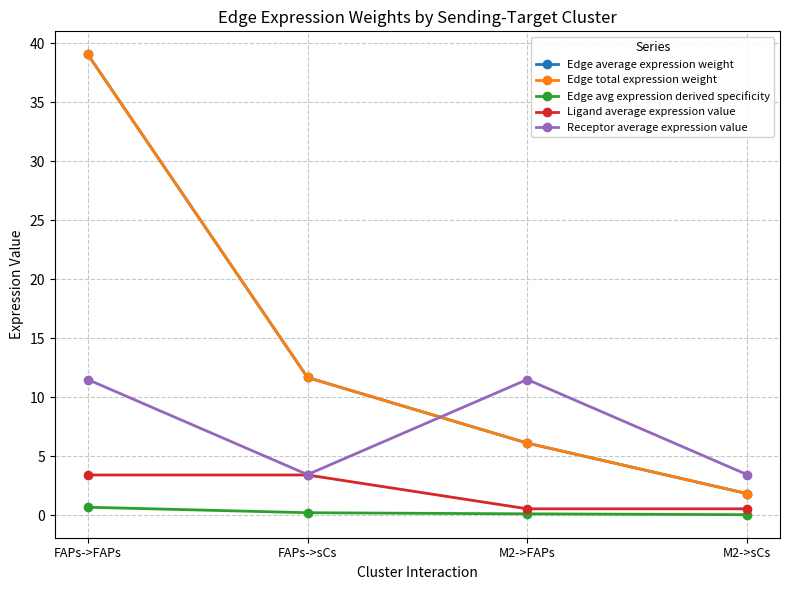

Reading left to right, extract all data points from this chart.

Edge average expression weight: 39.1	11.7	6.1	1.8
Edge total expression weight: 39.1	11.7	6.1	1.8
Edge avg expression derived specificity: 0.7	0.2	0.1	0.0
Ligand average expression value: 3.4	3.4	0.5	0.5
Receptor average expression value: 11.5	3.4	11.5	3.4